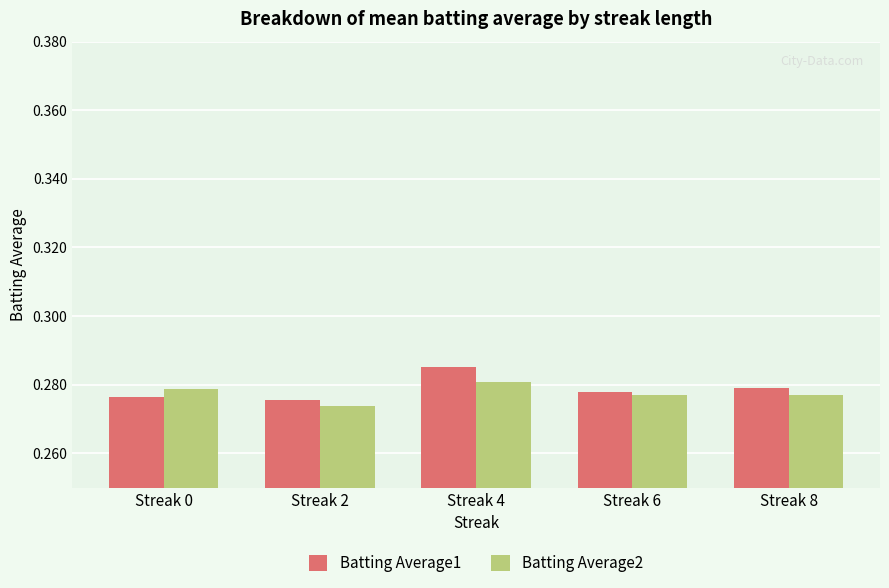

At which category does the chart reach its peak across all series?

Streak 4